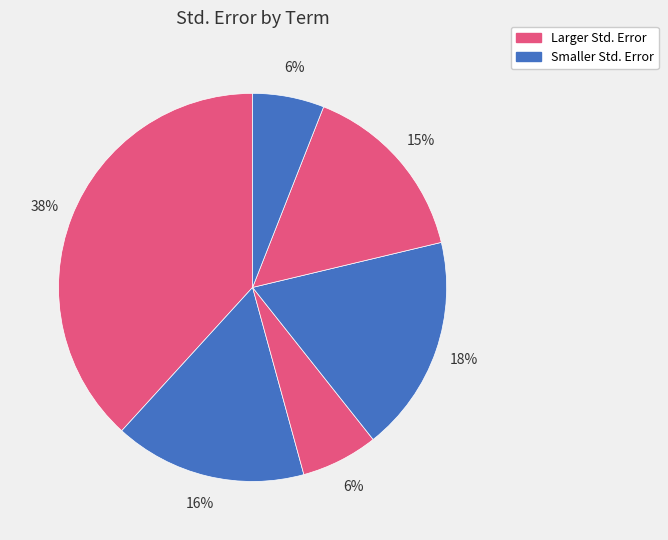

Count the number of slices in the pie.

6